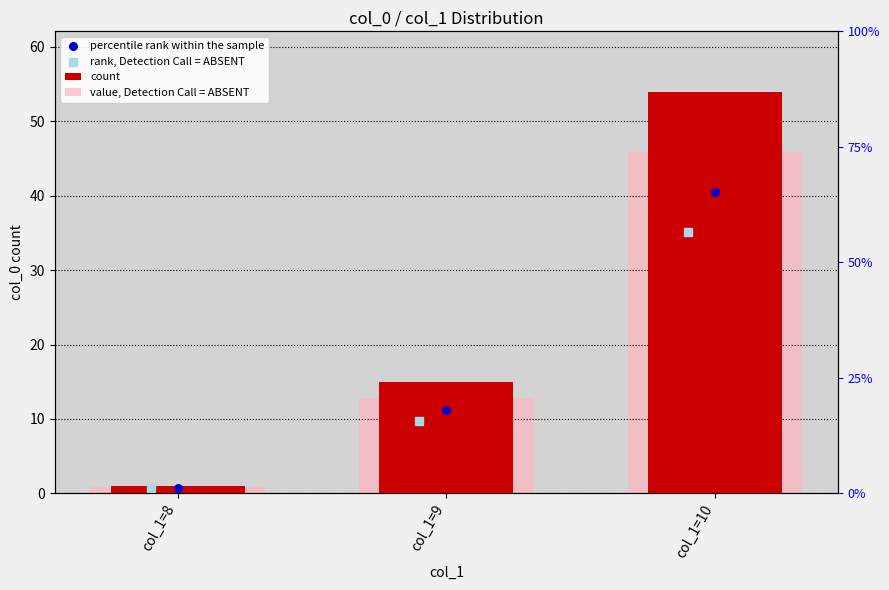

What is the total value across all series at col_1=10?

99.9